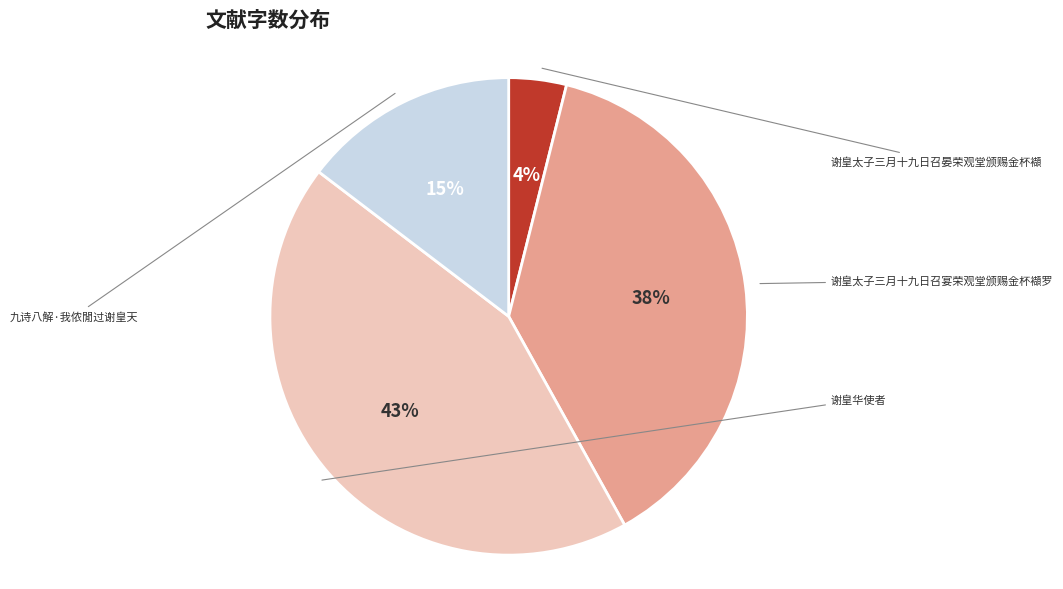

Is there a majority slice in this chart?

No